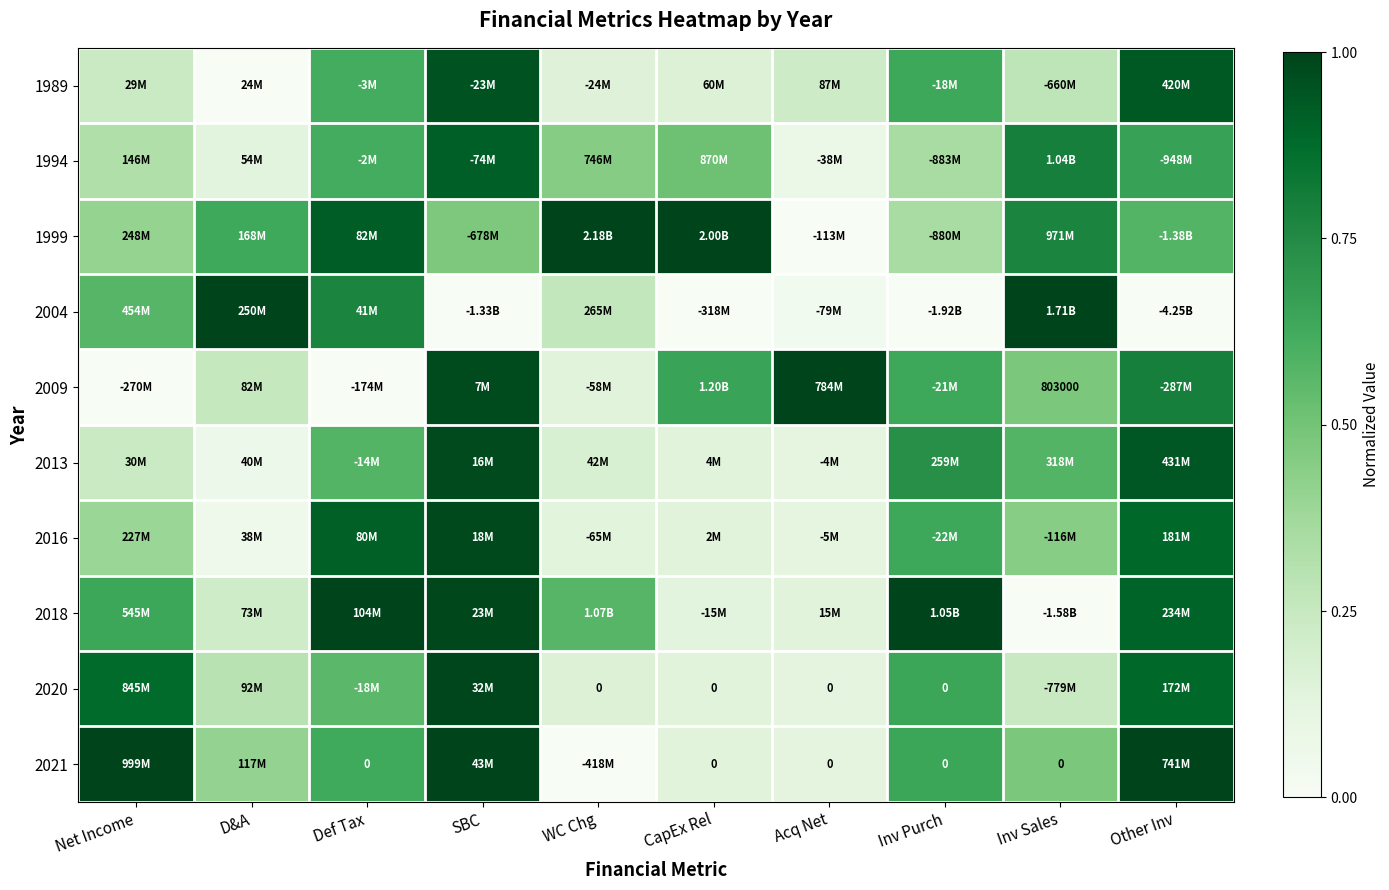

At how many categories does at least one series exceed 0?

10